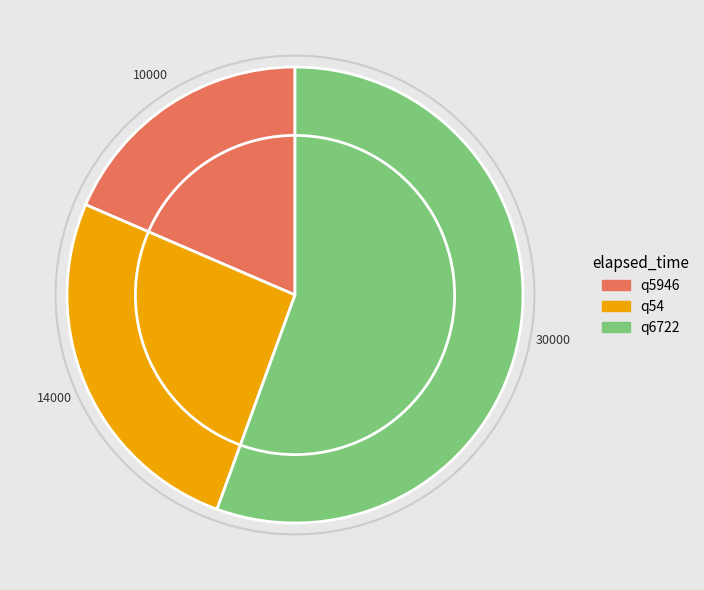

How many segments does this pie chart have?

3